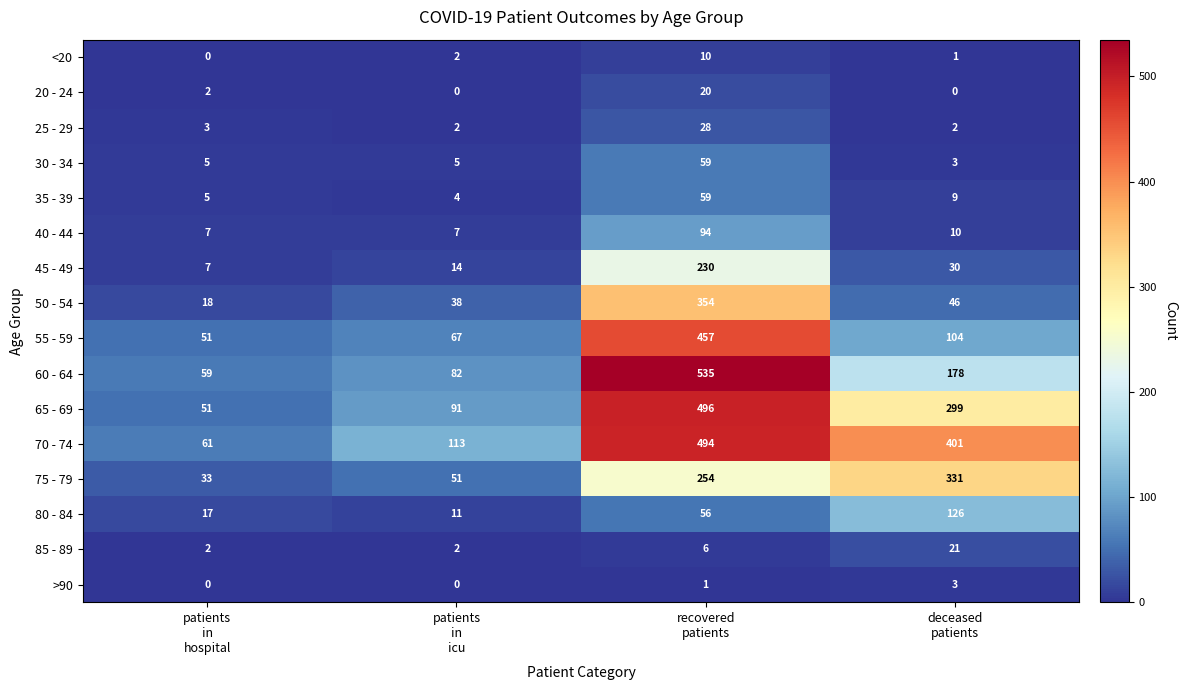

How many values in the 55 - 59 series are below 104?

2